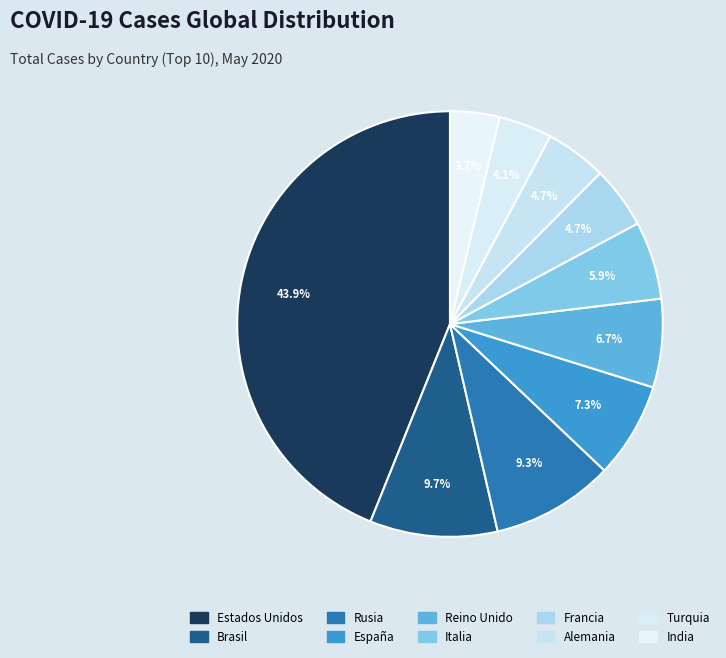

How many slices are in this pie chart?

10